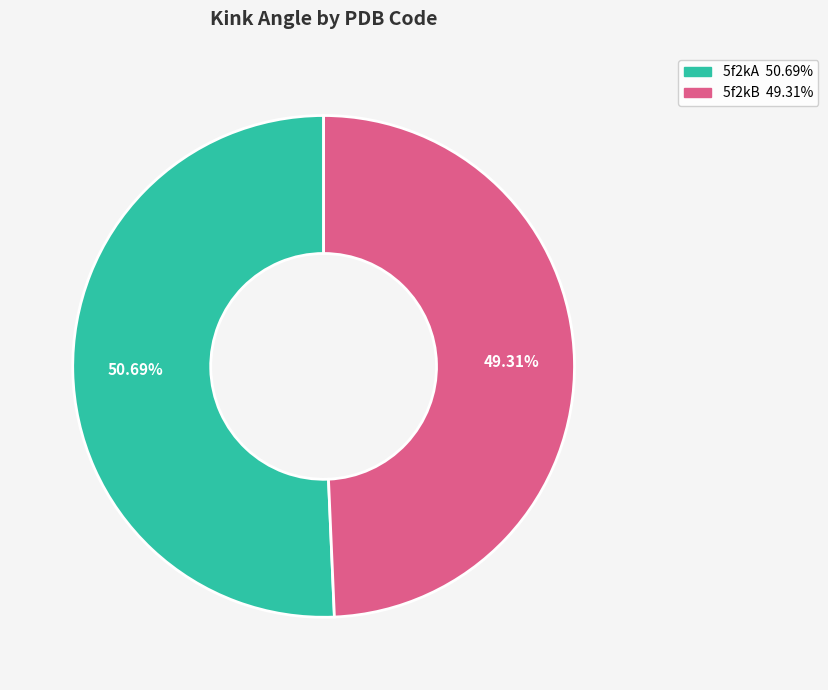

Combined, do 5f2kB and 5f2kA account for over 50%?

Yes